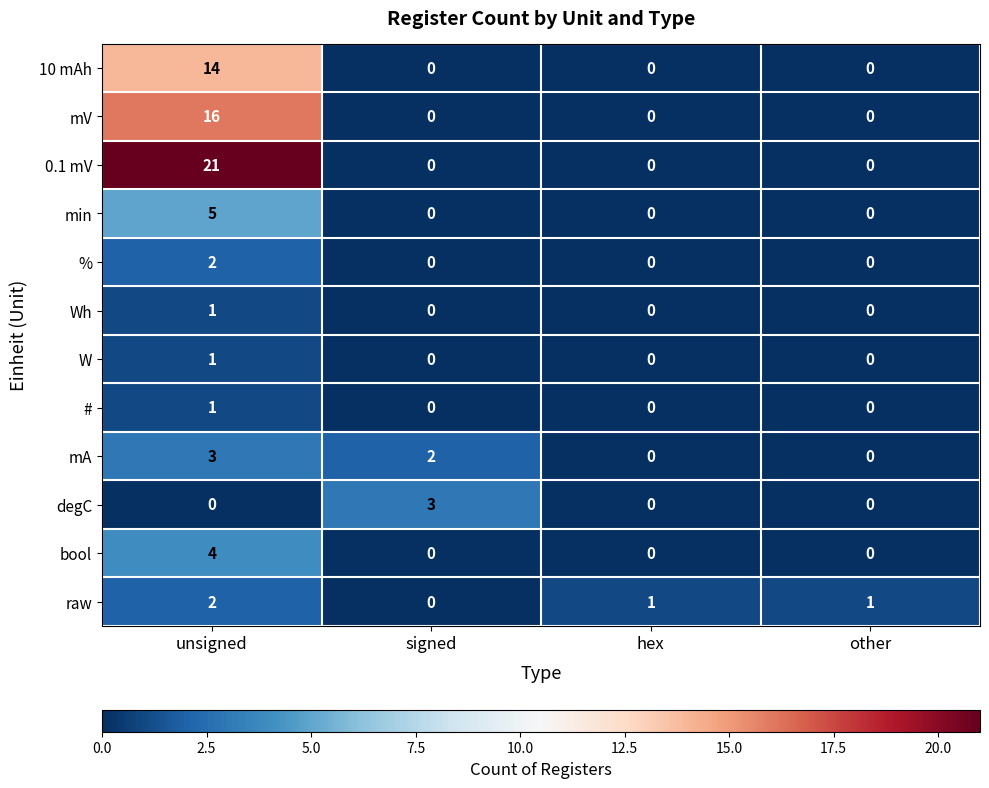

What is the average value of the 0.1 mV series?

5